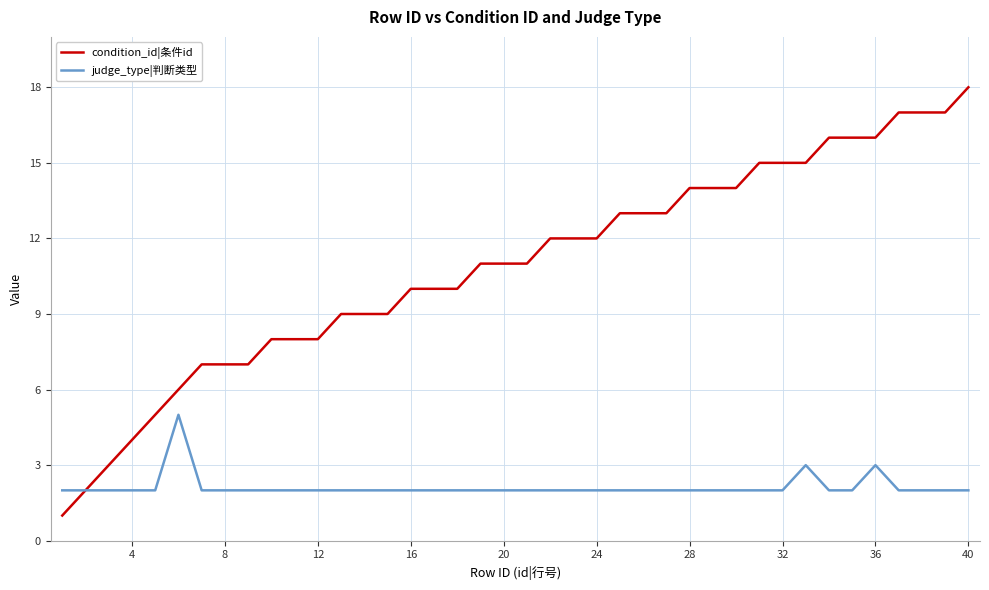

Which series has the largest range (max minus min)?

condition_id|条件id